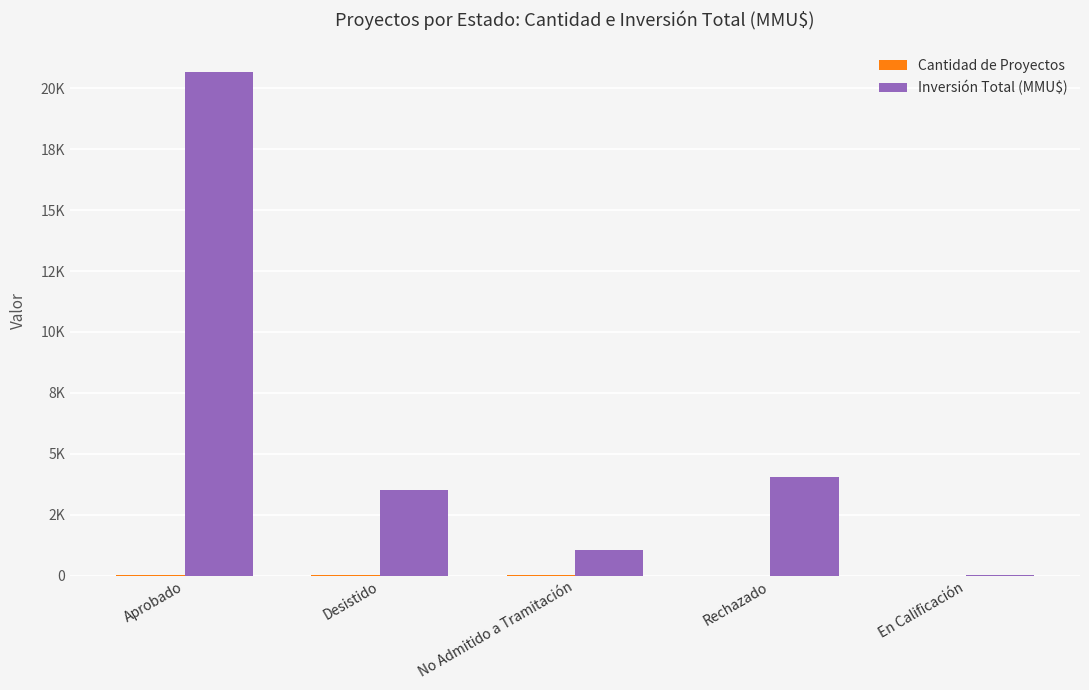

Which label corresponds to the largest value in the chart?

Aprobado